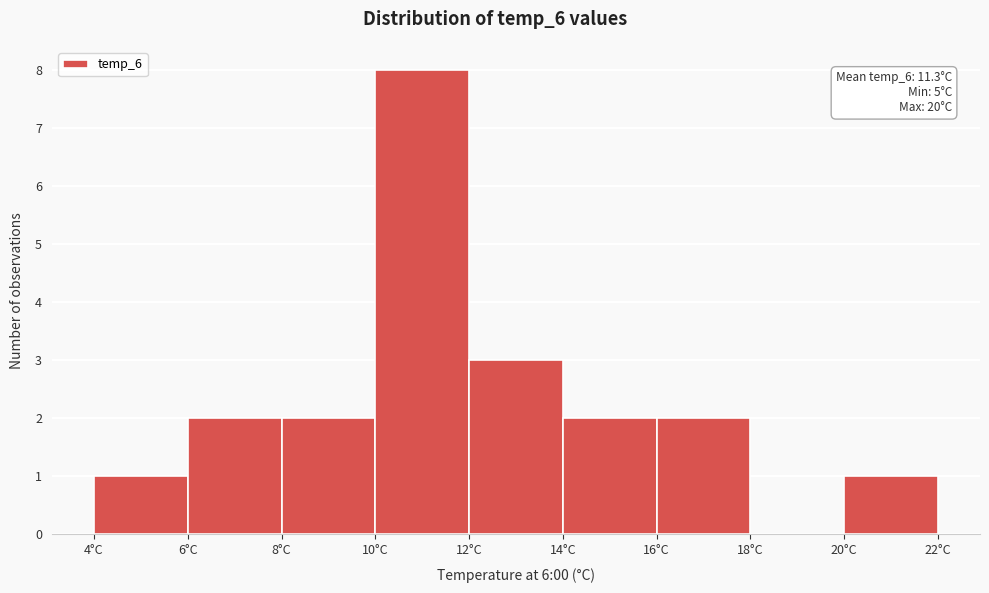

Which range on the x-axis has the tallest bar?

10 to 12